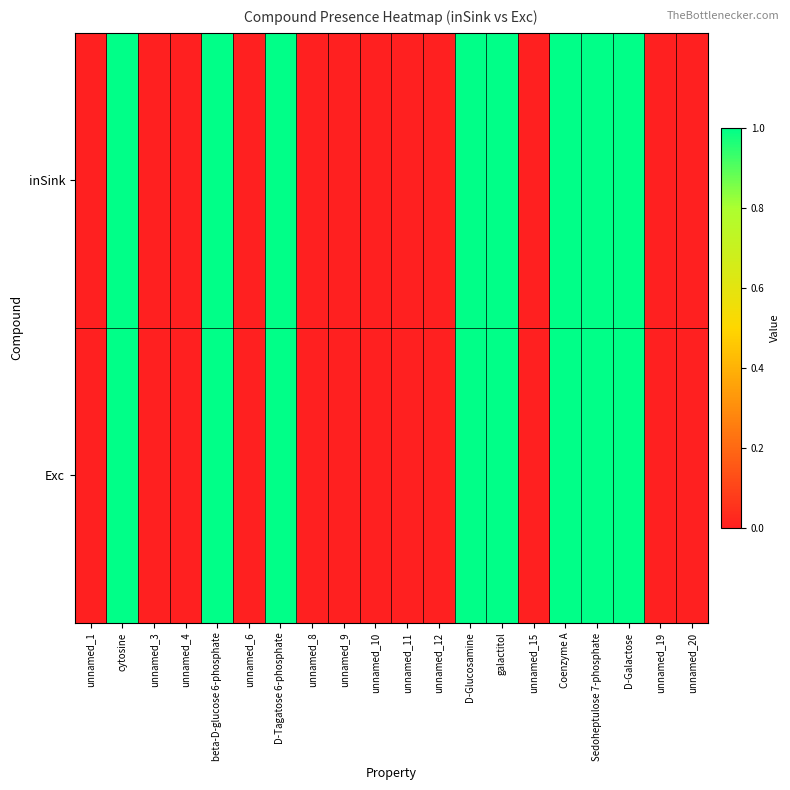

Rank the series by their maximum value, from lowest to highest.

inSink, Exc